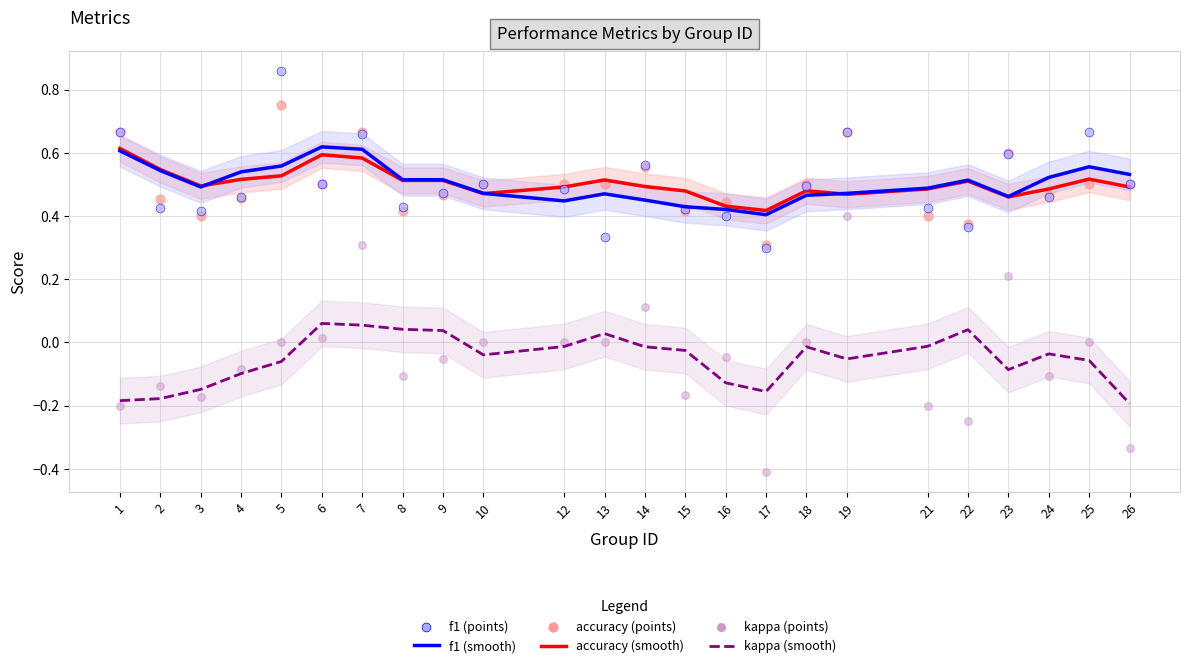

Which series reaches the minimum Y coordinate?

kappa (points)